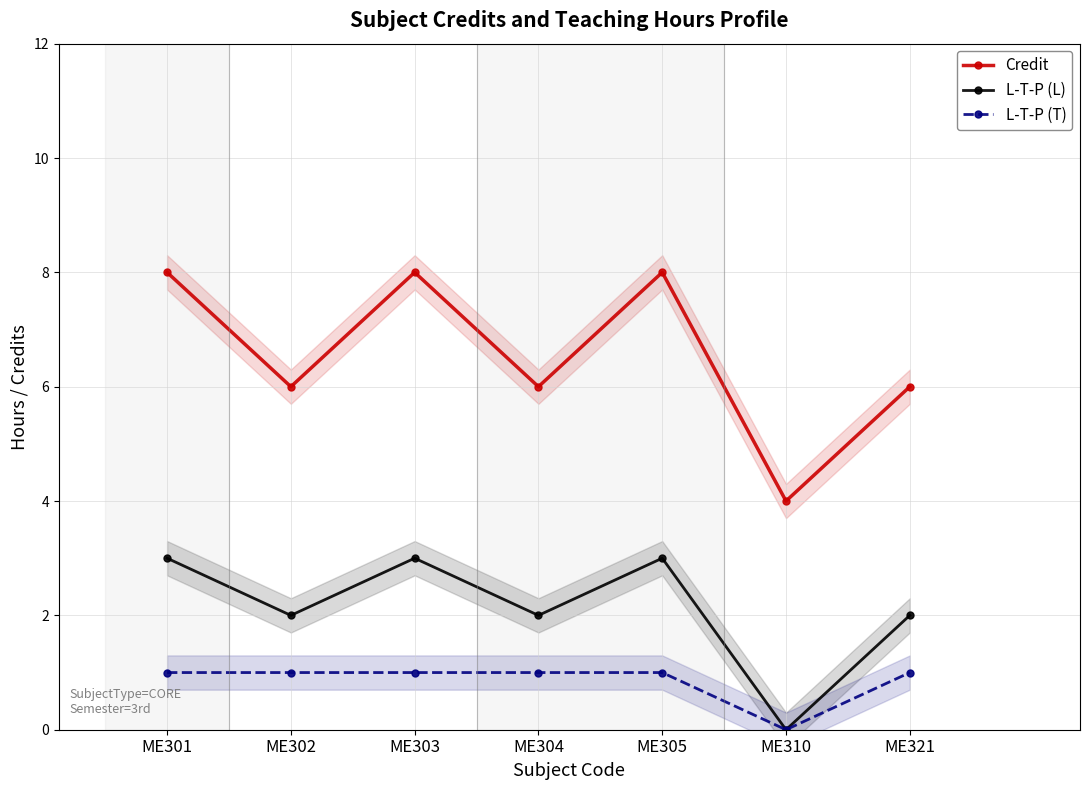

True or false: Credit and L-T-P (L) cross at least once.

False